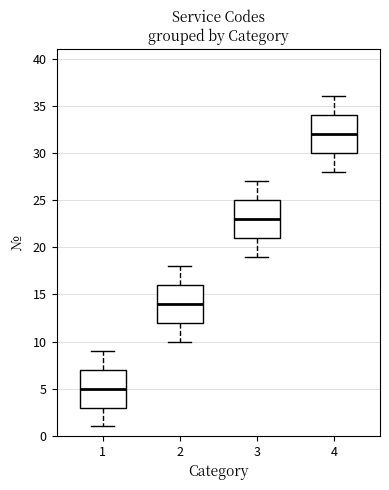

Where does the upper whisker of the box at x = 2 end on the y-axis? The values are not printed on the chart, so give them approximately, as read against the axis.

18